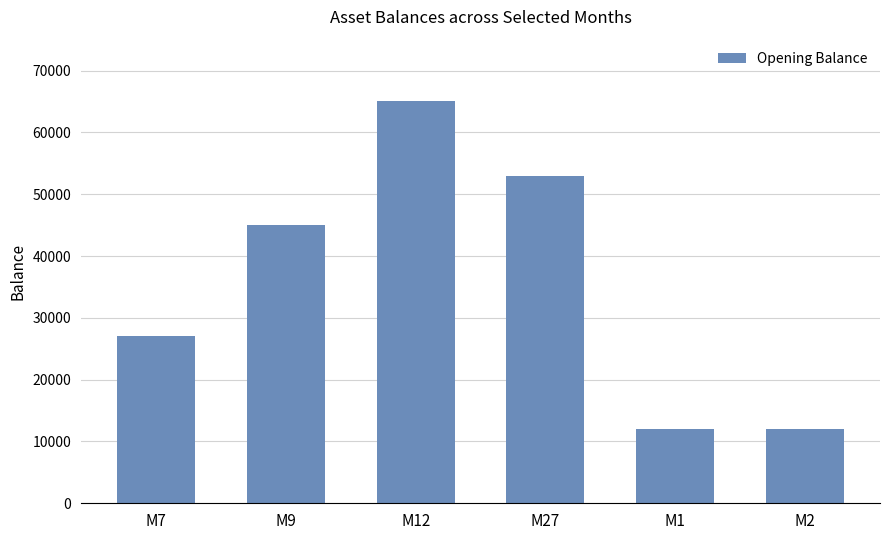

What is the difference between the maximum and minimum values?

53000